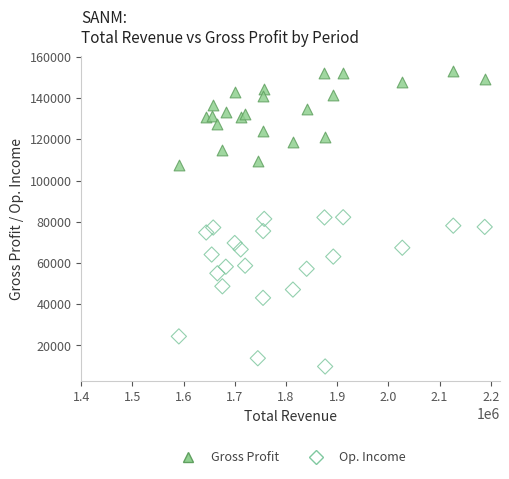

Which series contains the highest Y value?

Gross Profit